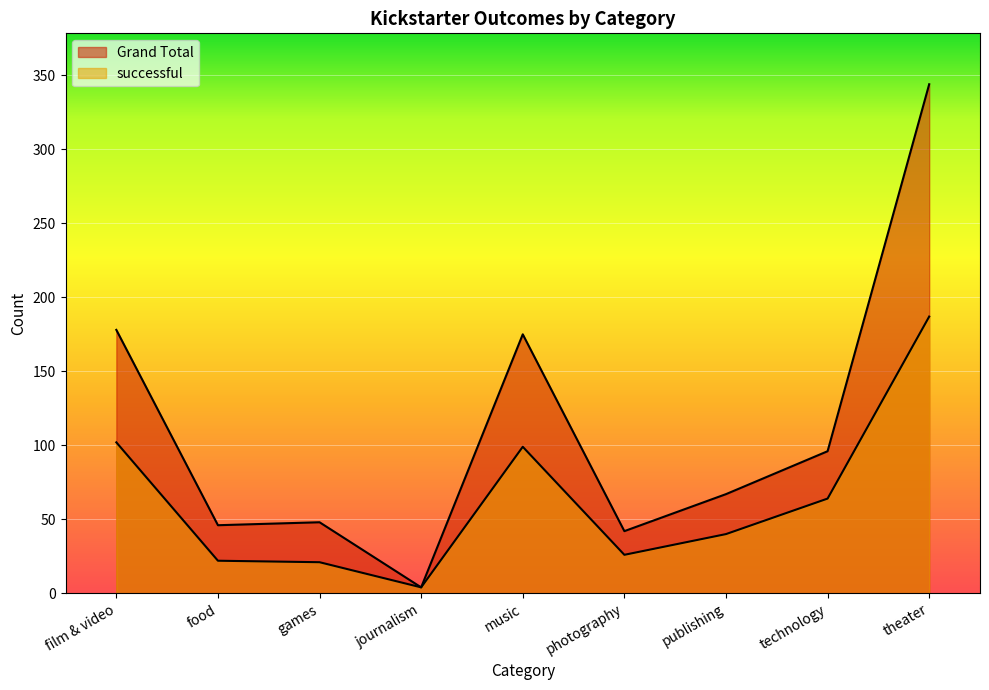

What is the label of the 8th point from the left?

technology